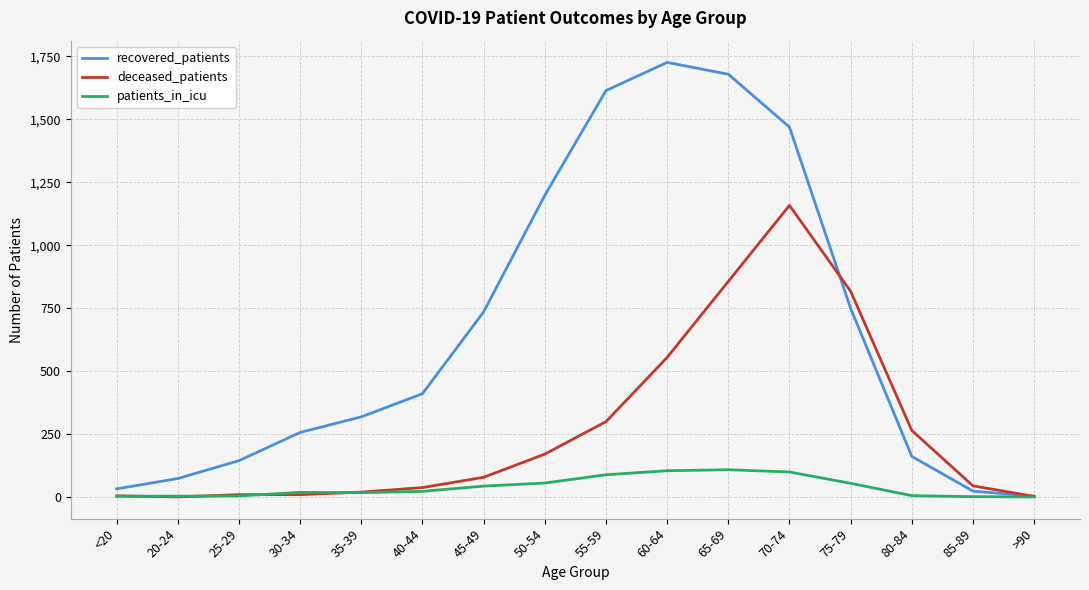

What is the average value of the patients_in_icu series?

39